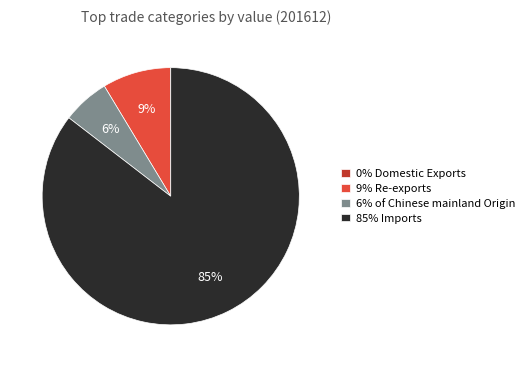

Which category accounts for the majority?

85% Imports